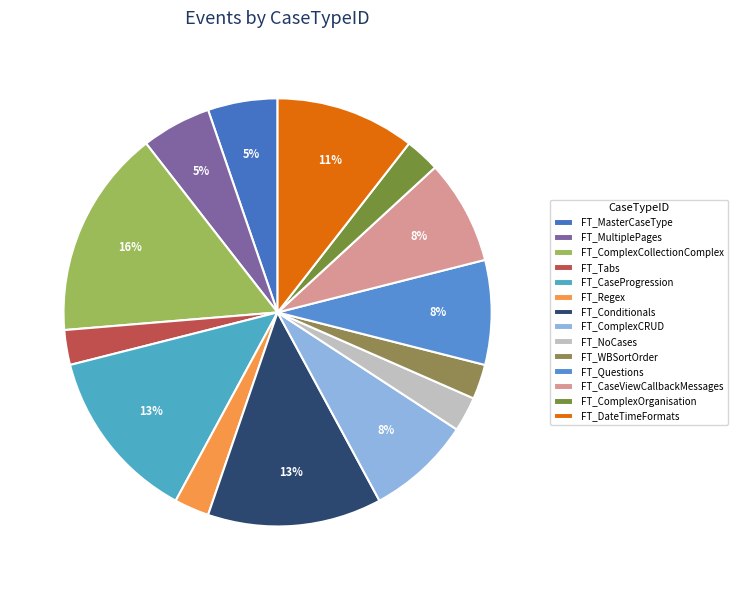

How many slices are in this pie chart?

14